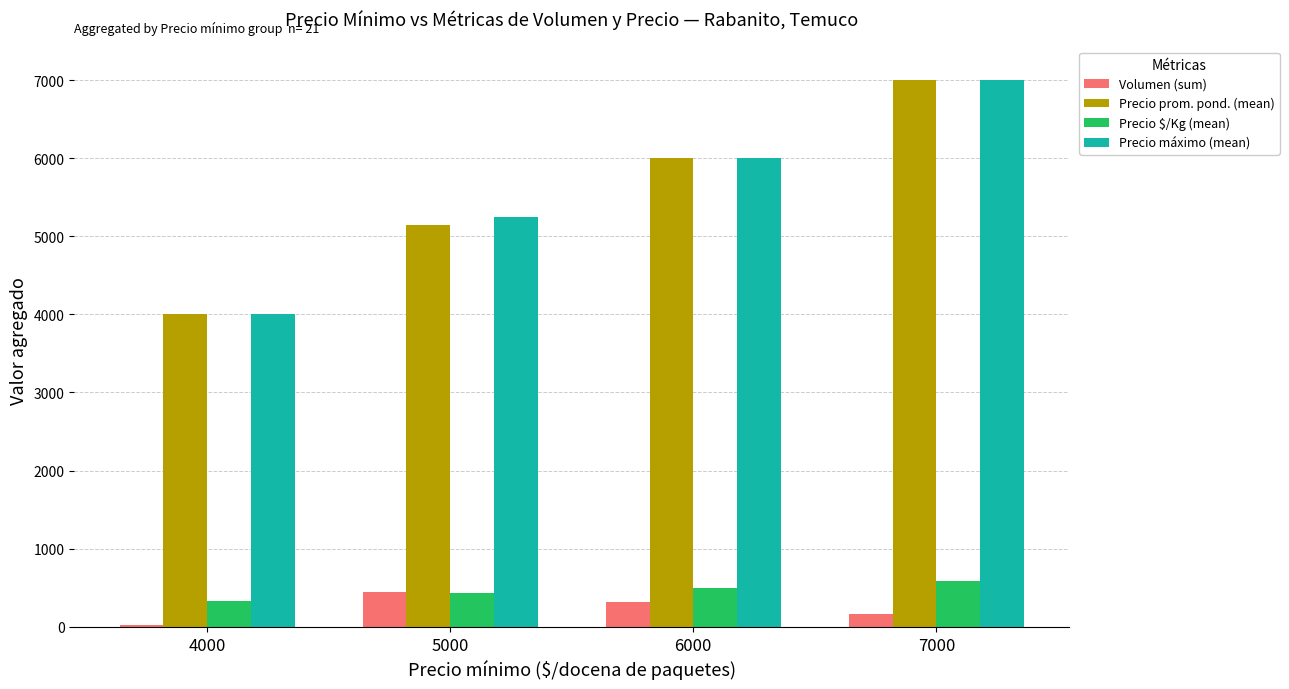

What is the total value across all series at 4000?

8353.0